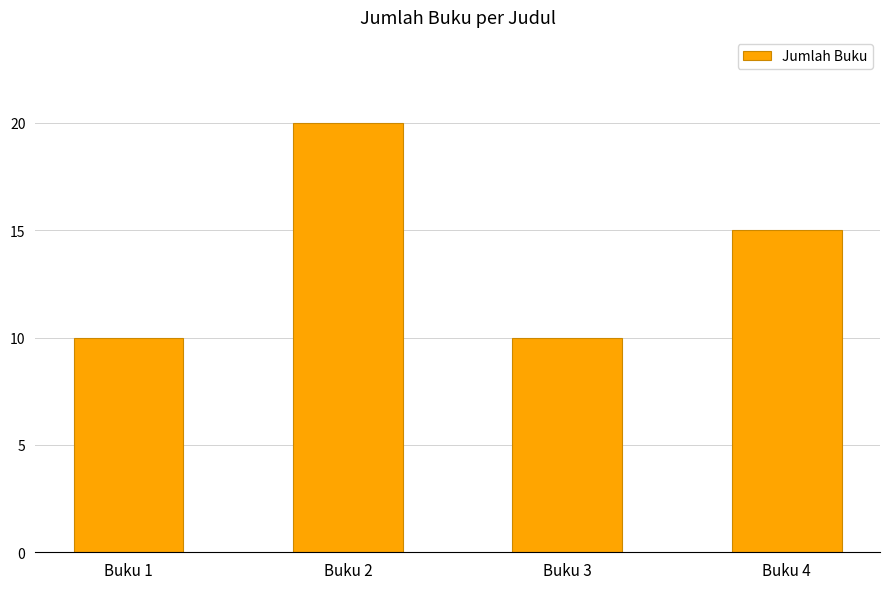

Does the chart contain any negative values?

No